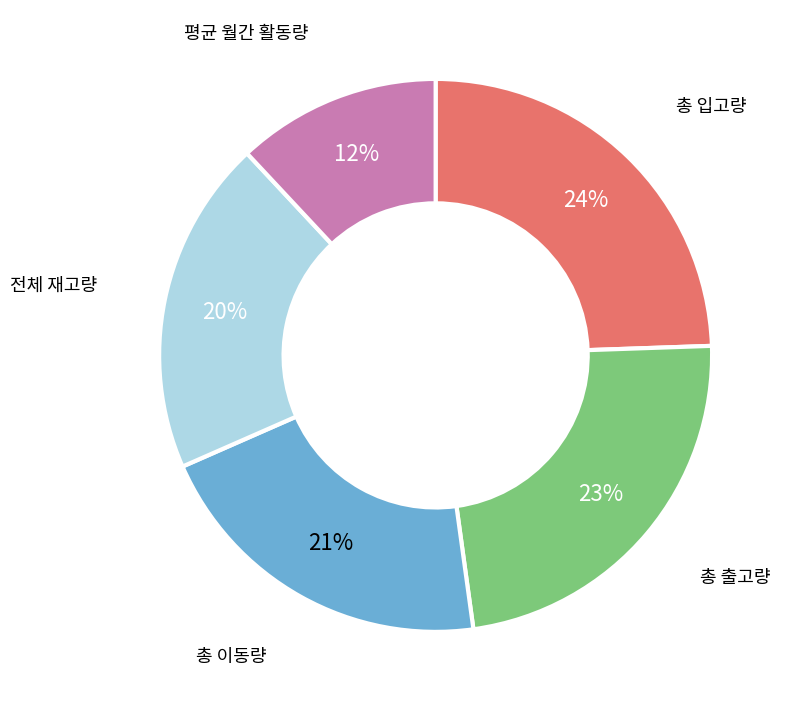

To the nearest percent, what is the difference between the largest and smallest slice percentages?

12%